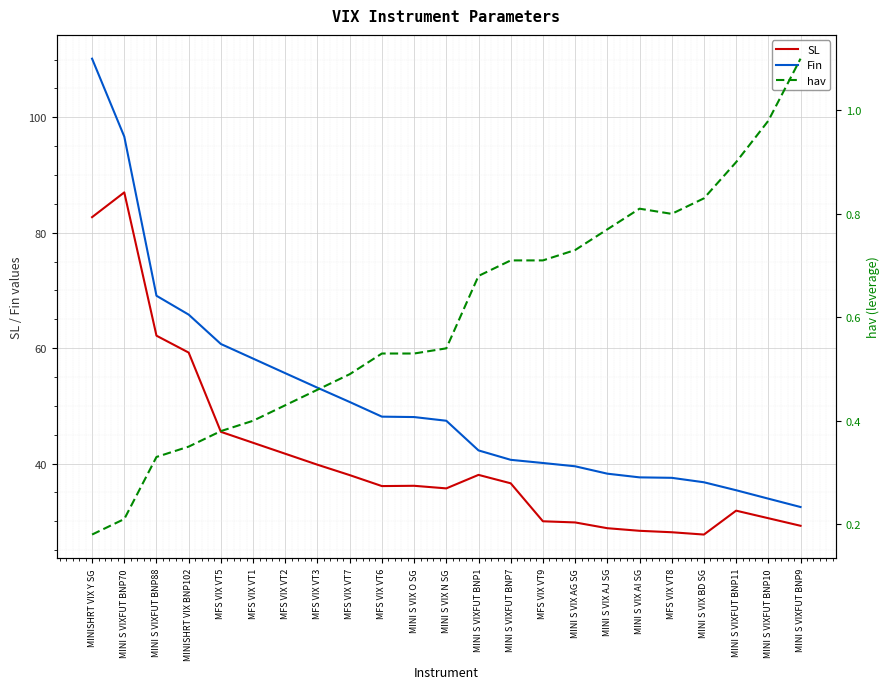

List the labels in order of Fin value, largest first.

MINISHRT VIX Y SG, MINI S VIXFUT BNP70, MINI S VIXFUT BNP88, MINISHRT VIX BNP102, MFS VIX VT5, MFS VIX VT1, MFS VIX VT2, MFS VIX VT3, MFS VIX VT7, MFS VIX VT6, MINI S VIX O SG, MINI S VIX N SG, MINI S VIXFUT BNP1, MINI S VIXFUT BNP7, MFS VIX VT9, MINI S VIX AG SG, MINI S VIX AJ SG, MINI S VIX AI SG, MFS VIX VT8, MINI S VIX BD SG, MINI S VIXFUT BNP11, MINI S VIXFUT BNP10, MINI S VIXFUT BNP9